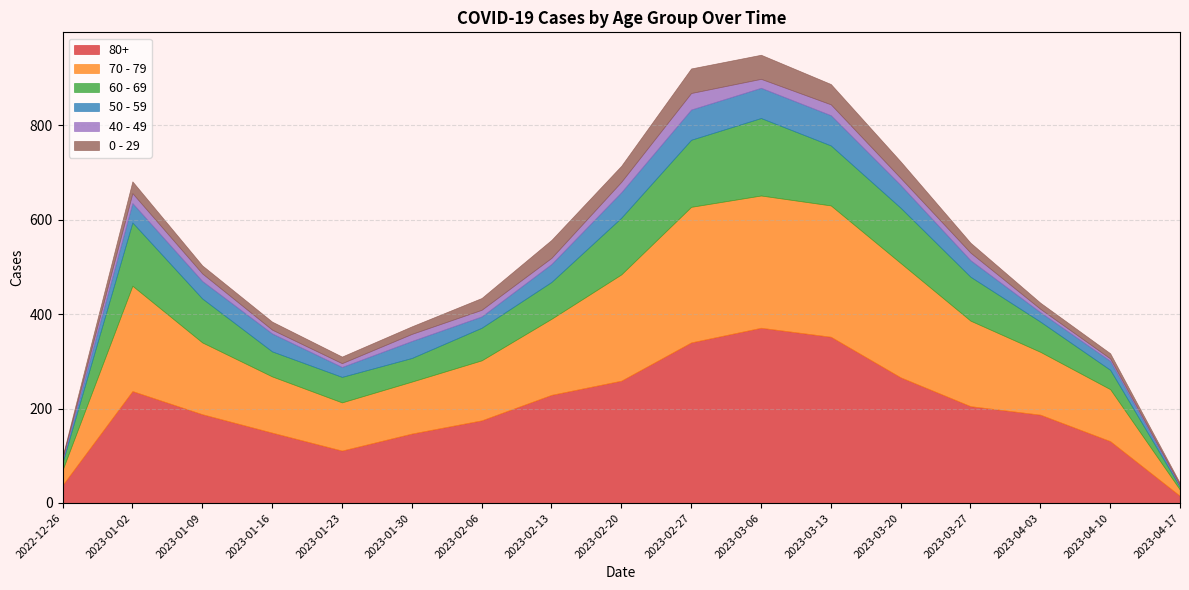

What is the minimum value for 70 - 79?

13